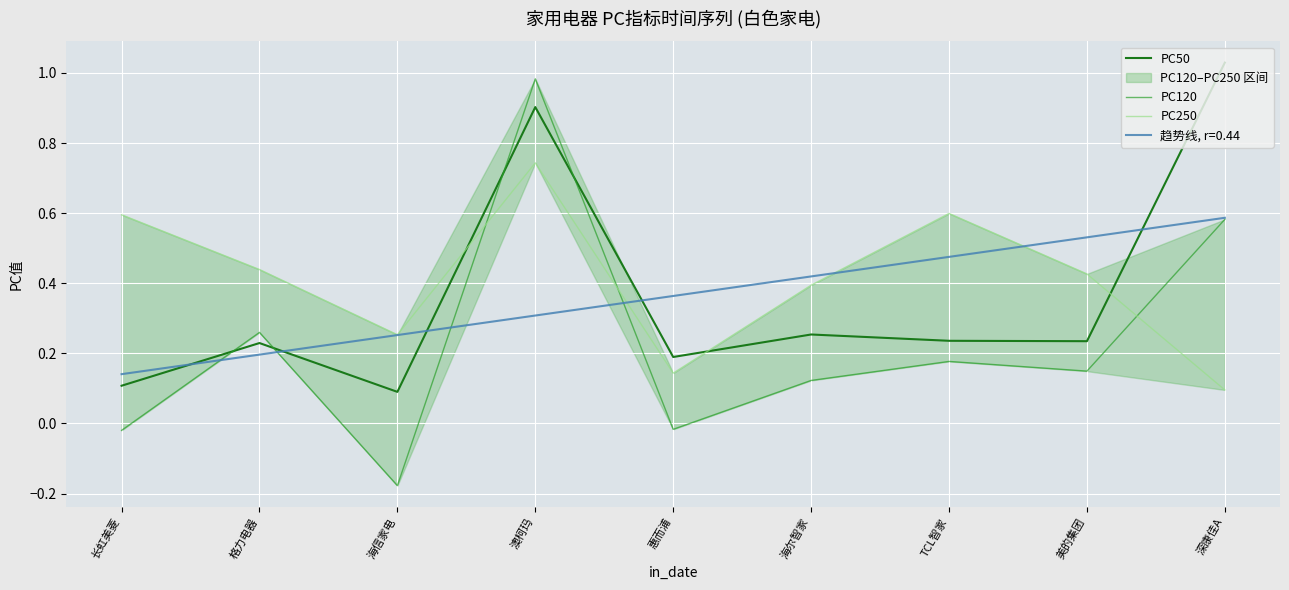

Is it true that PC120 equals 0.2 at TCL智家?

True